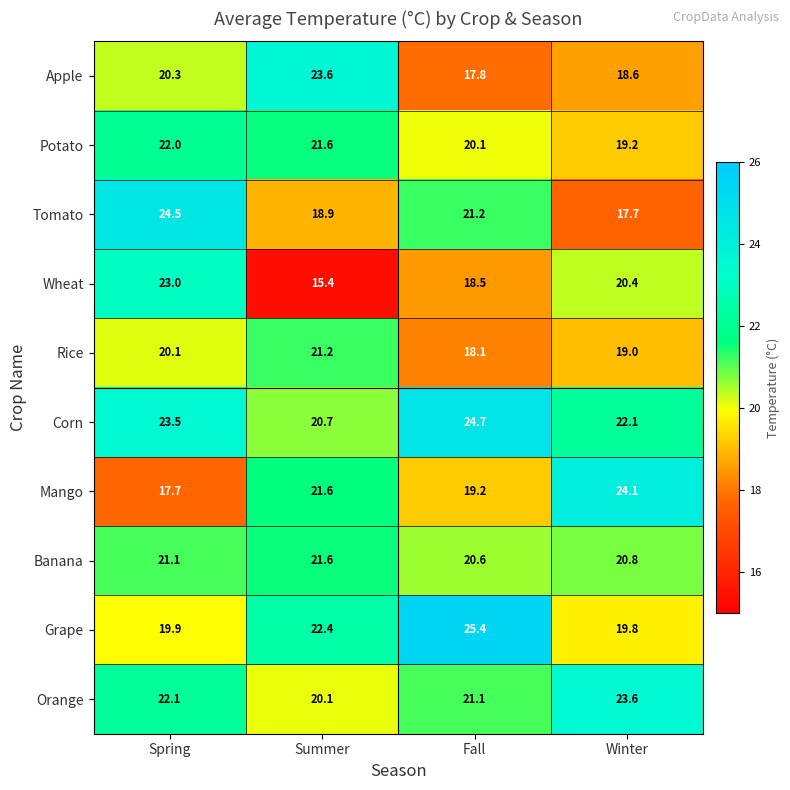

Which series has the largest range (max minus min)?

Wheat